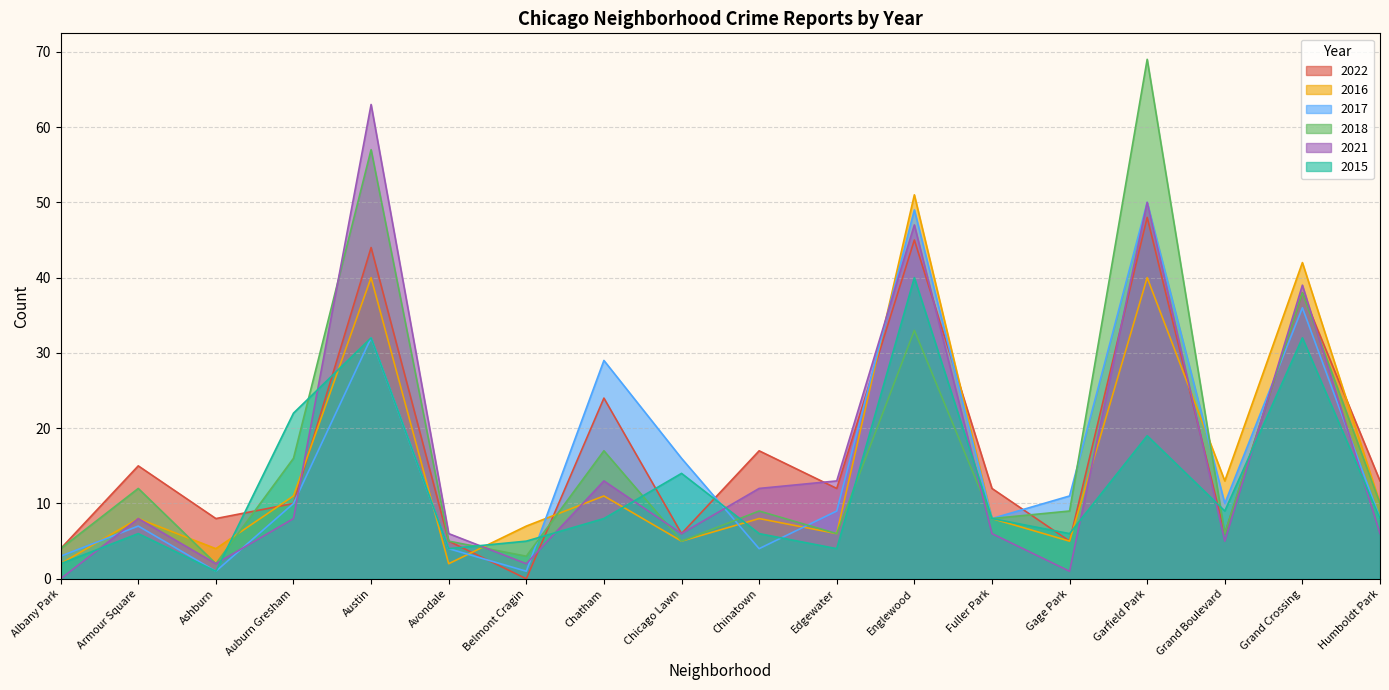

True or false: 2021 has a value of 14 at Armour Square.

False